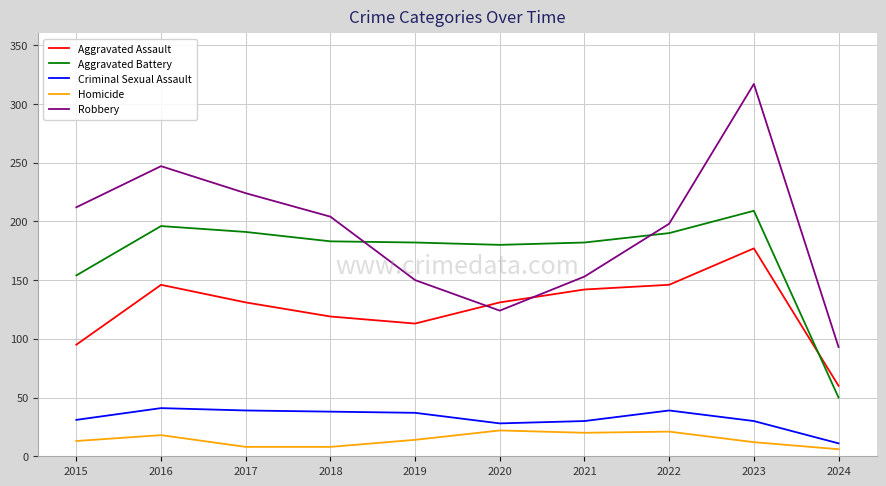

What is the maximum value shown in the chart?

317